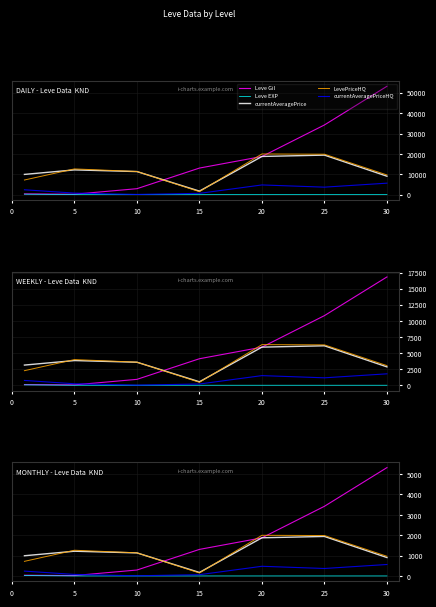

How many lines are shown in the chart?

5